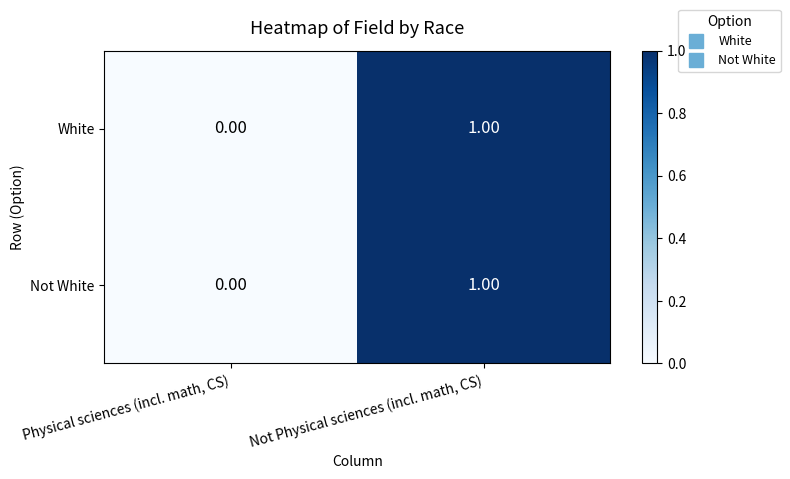

Count the number of data series in this chart.

2